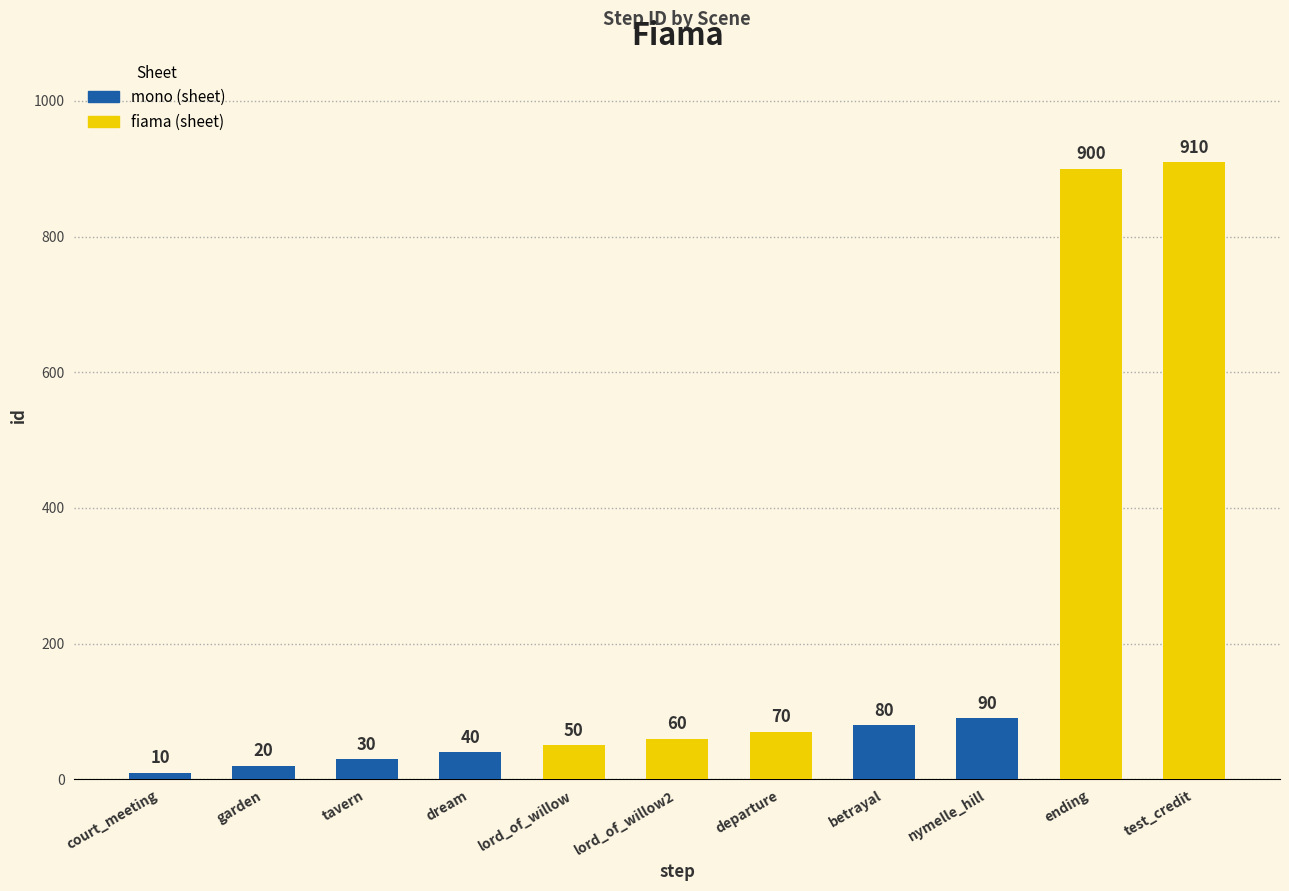

What is the change in value from dream to test_credit?

+870